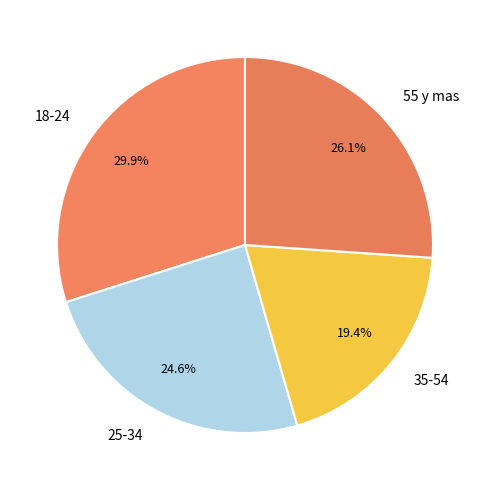

To the nearest percent, what is the average slice percentage?

25%